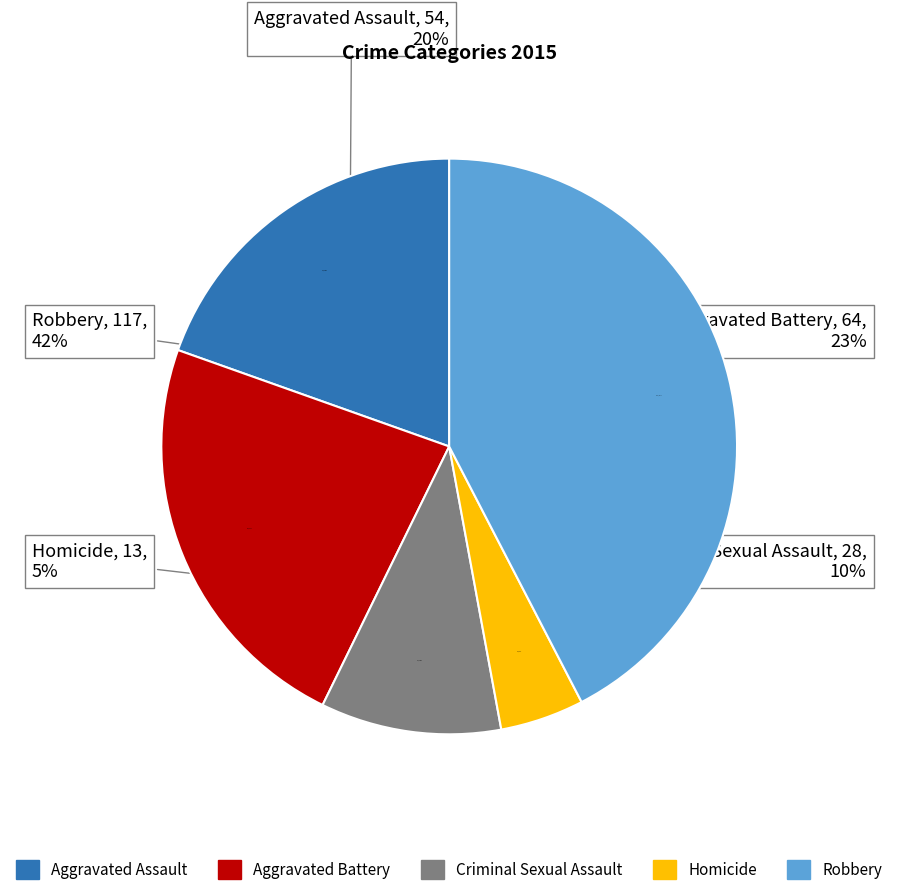

Is the sum of Criminal Sexual Assault and Aggravated Battery greater than half?

No